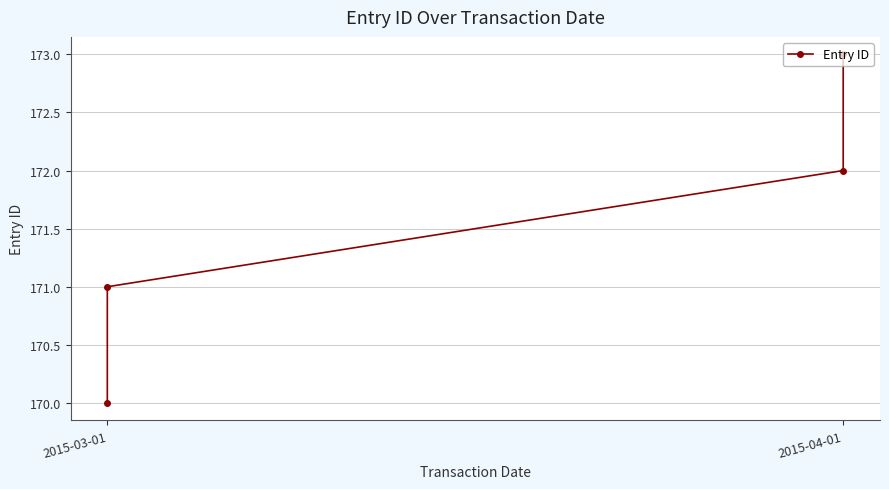

True or false: the data shows 111 at 2015-04-01.

False